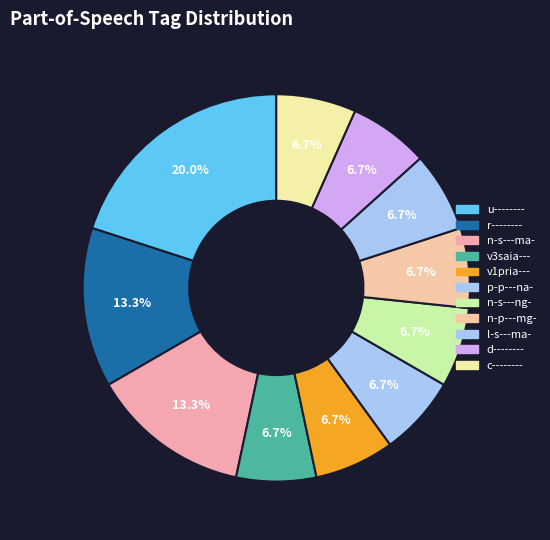

Count the number of slices in the pie.

11